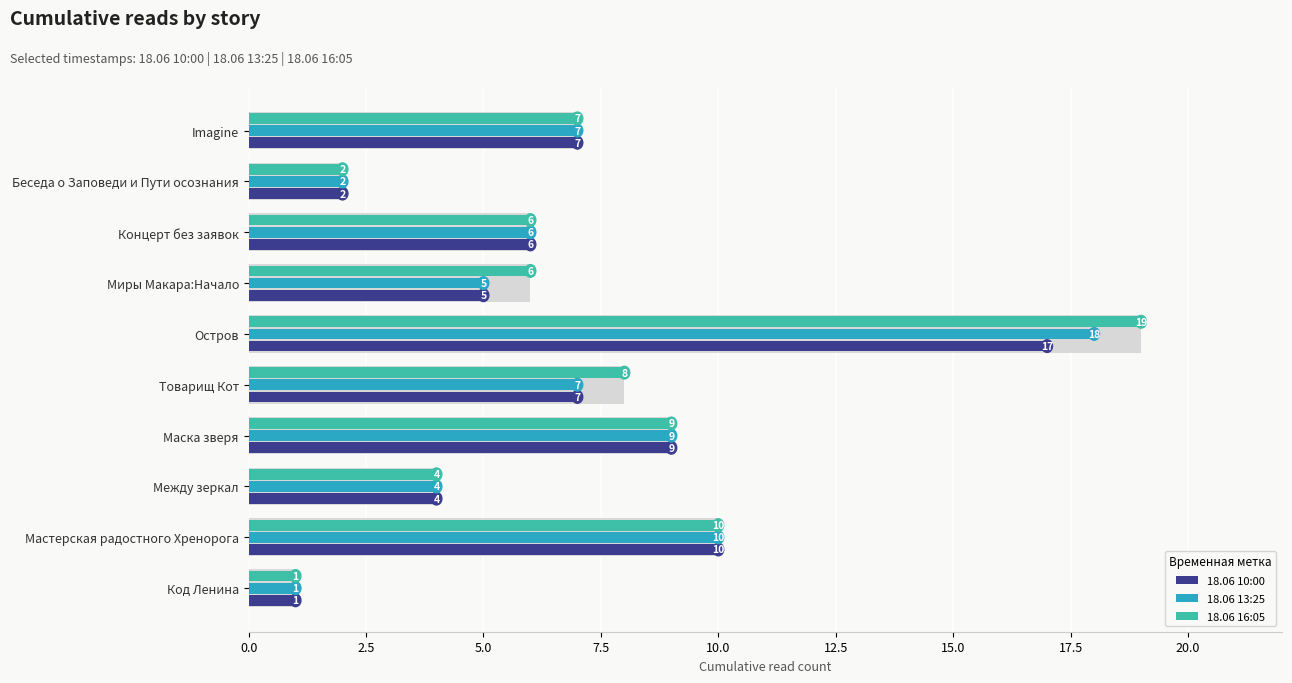

What is the value of the 18.06 13:25 bar at the 3rd from the left?

4